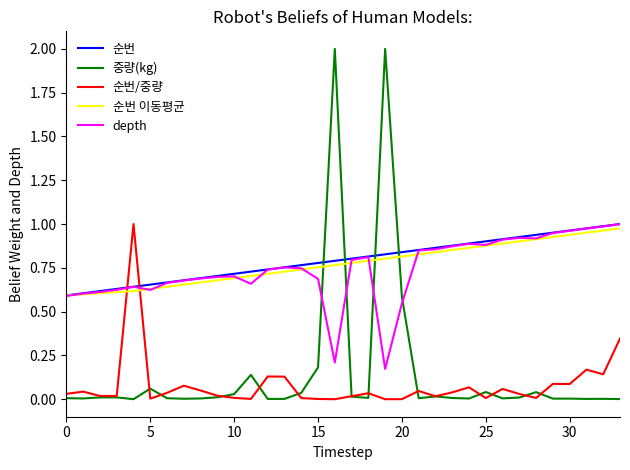

Which series has the widest spread of values?

중량(kg)